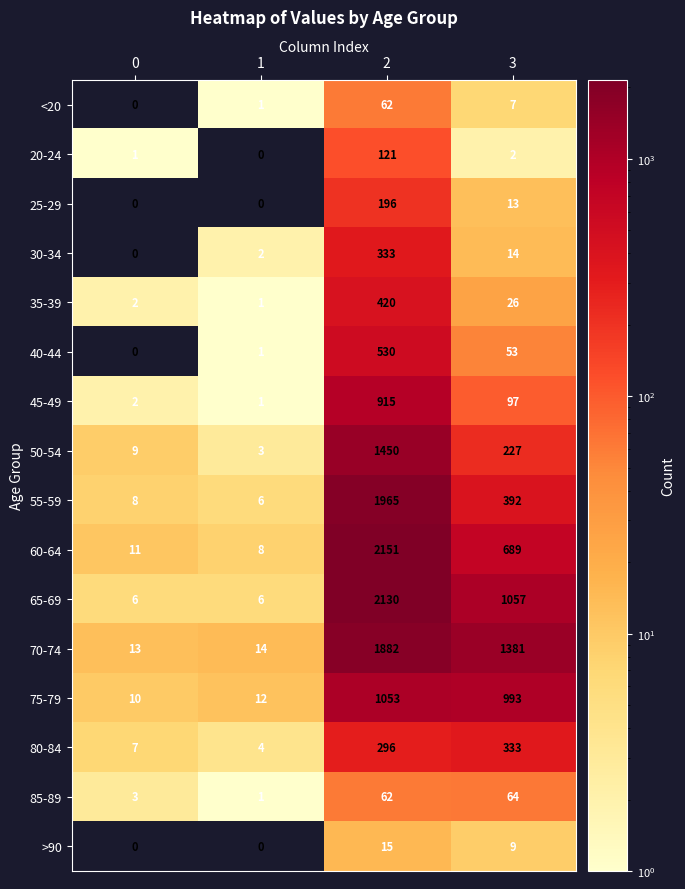

What is the approximate value of 50-54 at 1?

3